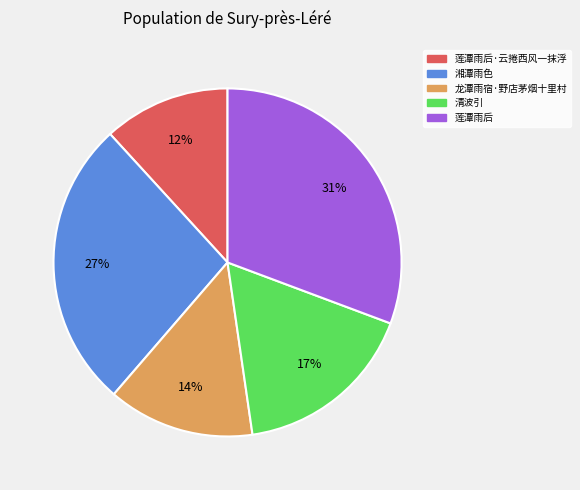

Is it true that 清波引 is 5% of the pie?

False